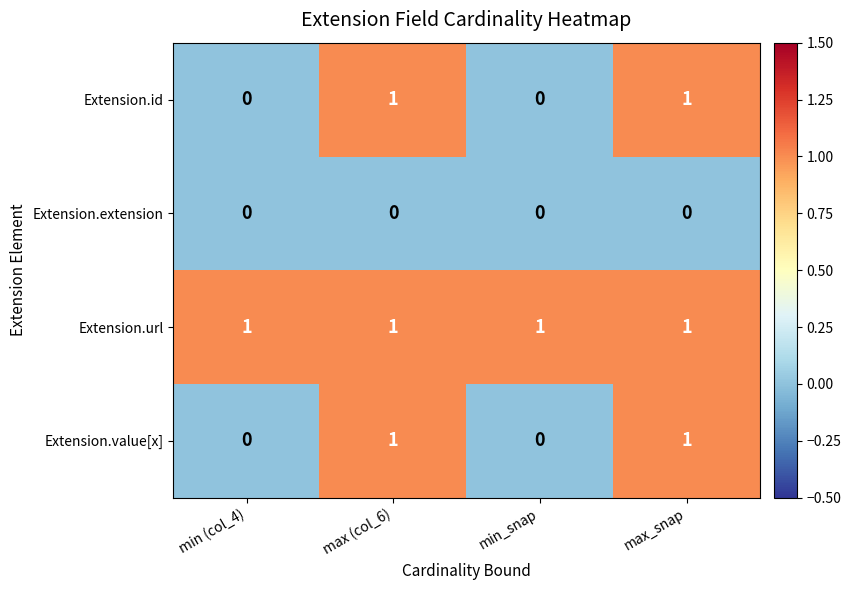

How many Extension.id values are between 0 and 1?

4